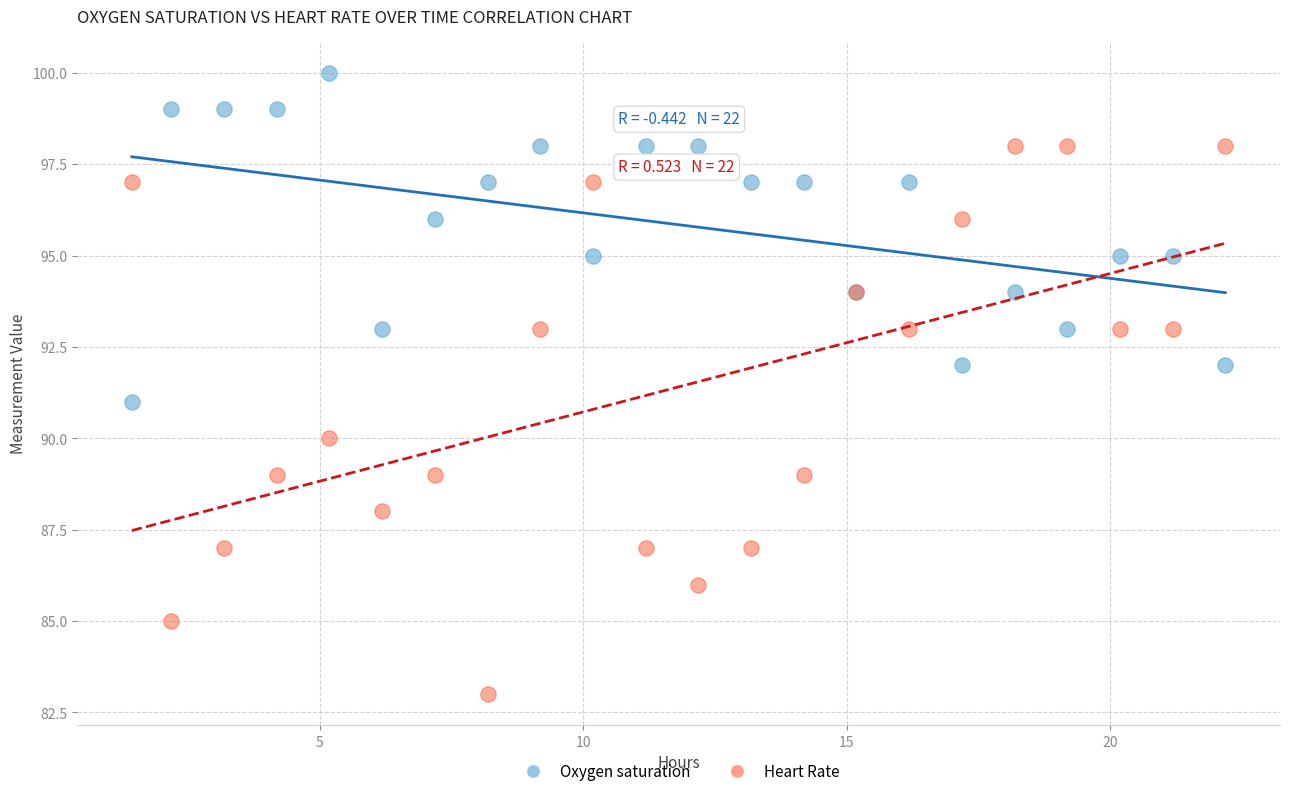

Which series contains the highest Y value?

Oxygen saturation